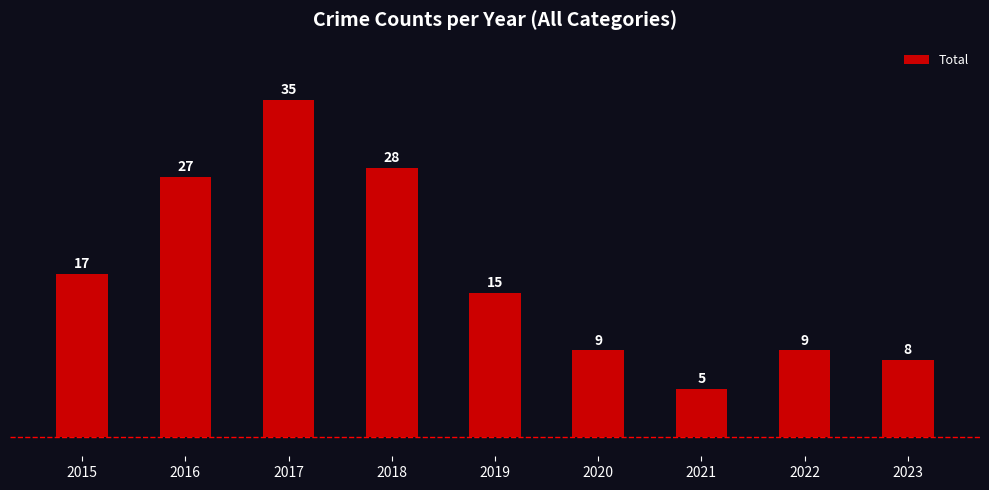

Reading right to left, extract all data points from this chart.

8	9	5	9	15	28	35	27	17